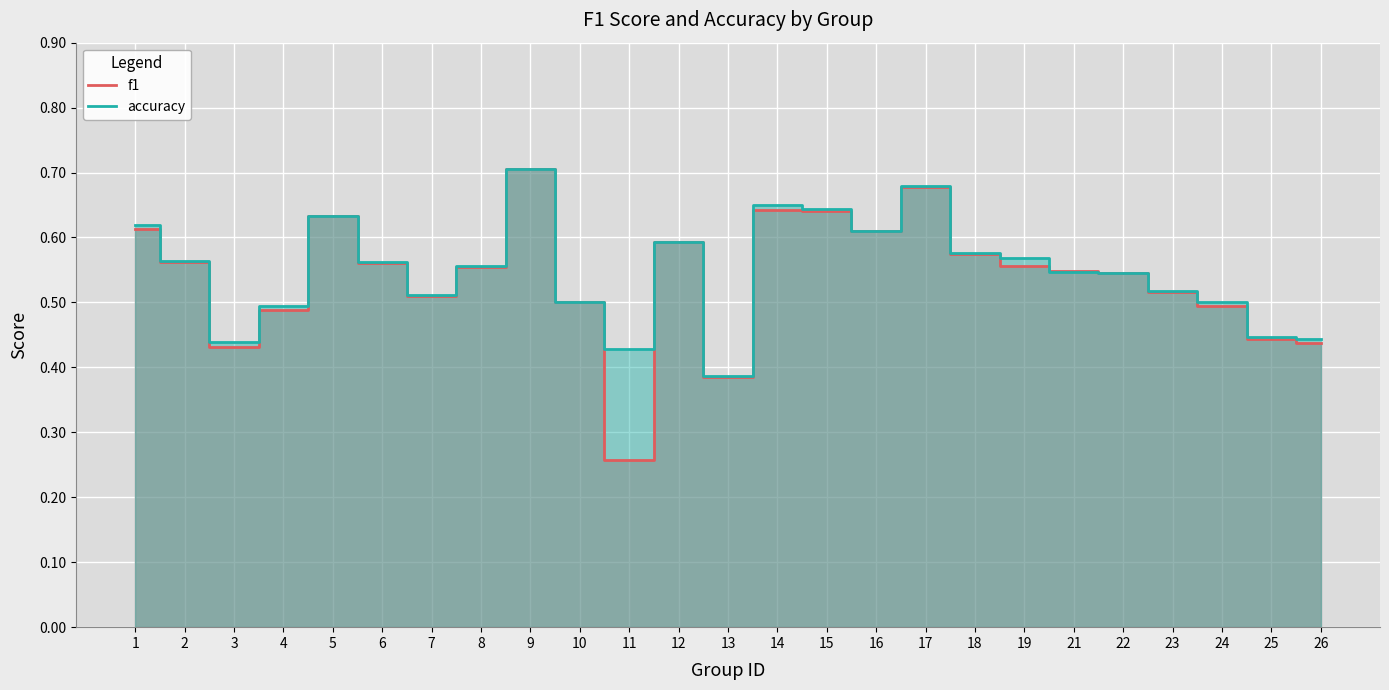

Is the value of accuracy at 13 greater than the value of f1 at 19?

No